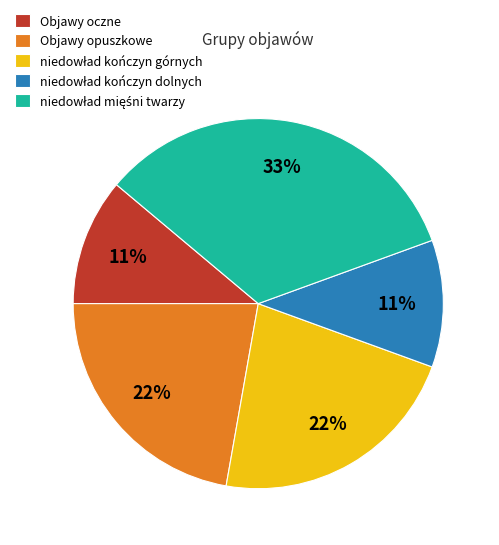

Is it true that Objawy opuszkowe is 32% of the pie?

False